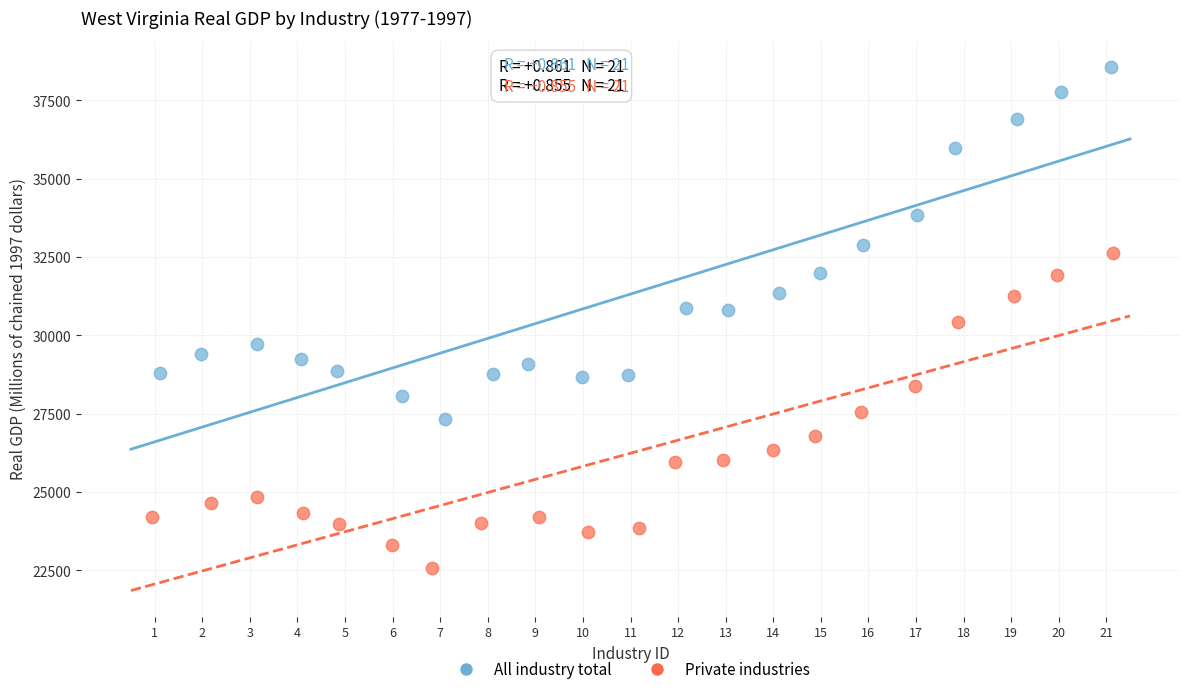

Which series reaches the maximum Y coordinate?

All industry total